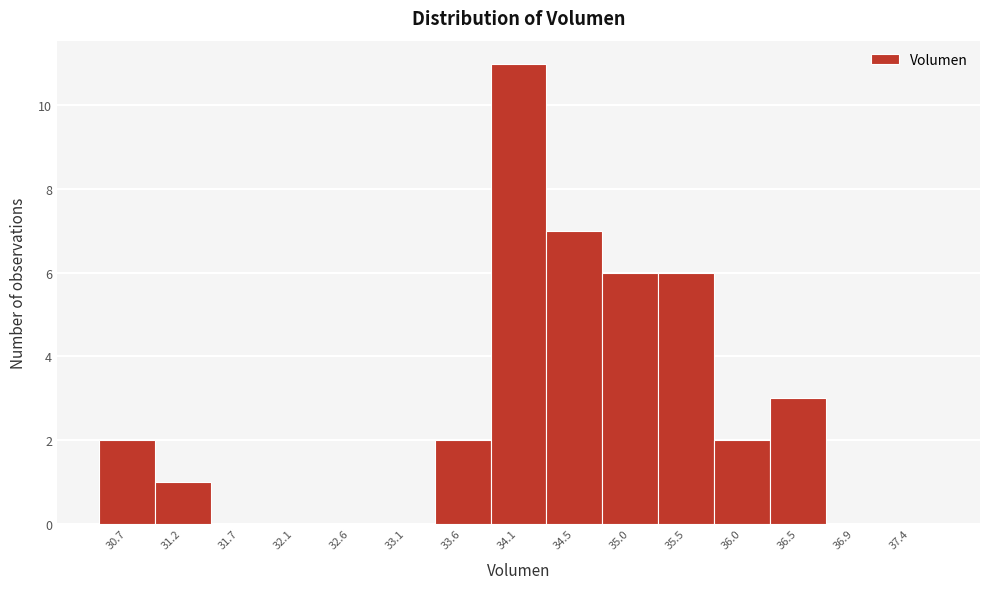

Reading left to right, what are all the values shown in this chart?

30.7=2	31.2=1	31.7=0	32.1=0	32.6=0	33.1=0	33.6=2	34.1=11	34.5=7	35.0=6	35.5=6	36.0=2	36.5=3	36.9=0	37.4=0